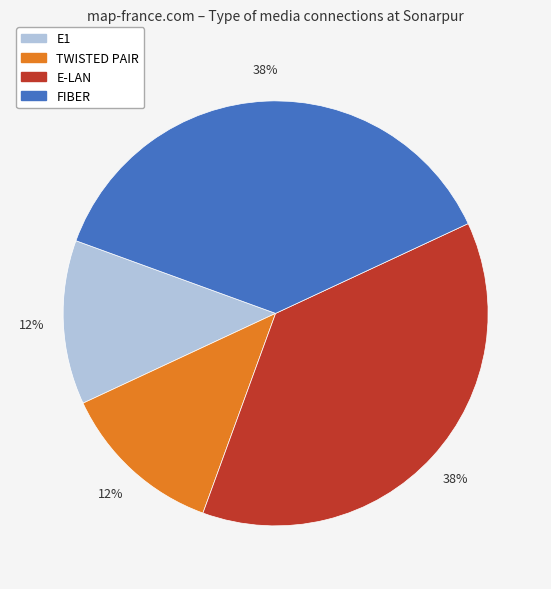

To the nearest percent, what is the average slice percentage?

25%